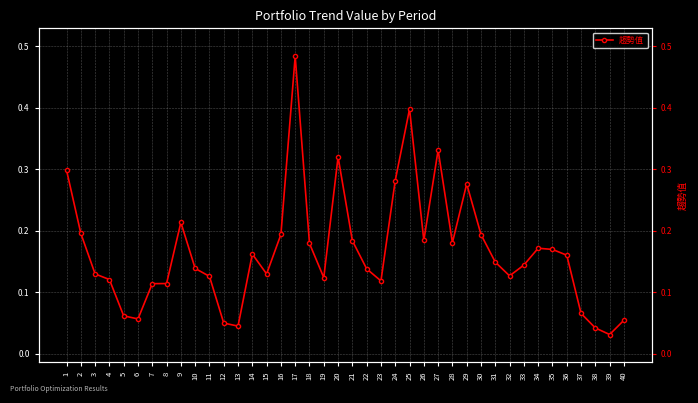

List the labels in order of value, smallest first.

39, 38, 13, 12, 40, 6, 5, 37, 7, 8, 23, 4, 19, 11, 32, 3, 15, 22, 10, 33, 31, 36, 14, 35, 34, 18, 28, 21, 26, 30, 16, 2, 9, 29, 24, 1, 20, 27, 25, 17